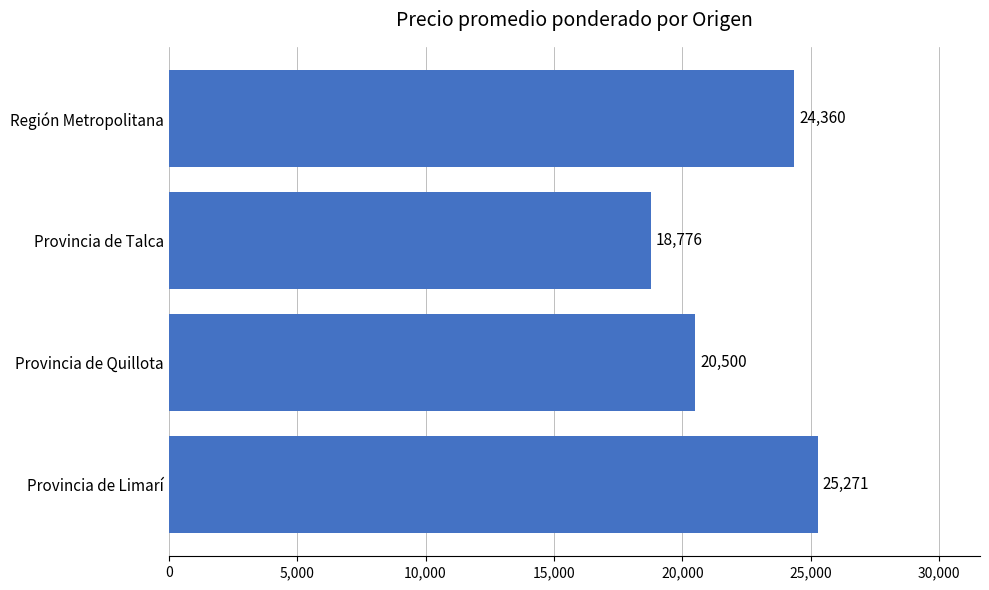

List the labels in order of value, smallest first.

Provincia de Talca, Provincia de Quillota, Región Metropolitana, Provincia de Limarí